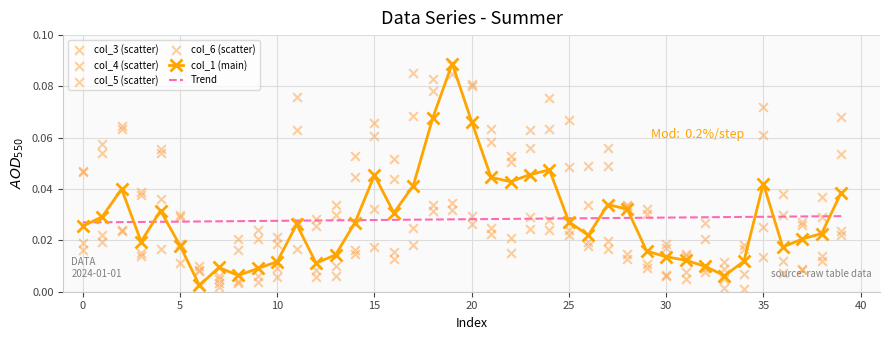

Which series reaches the minimum Y coordinate?

col_5 (scatter)